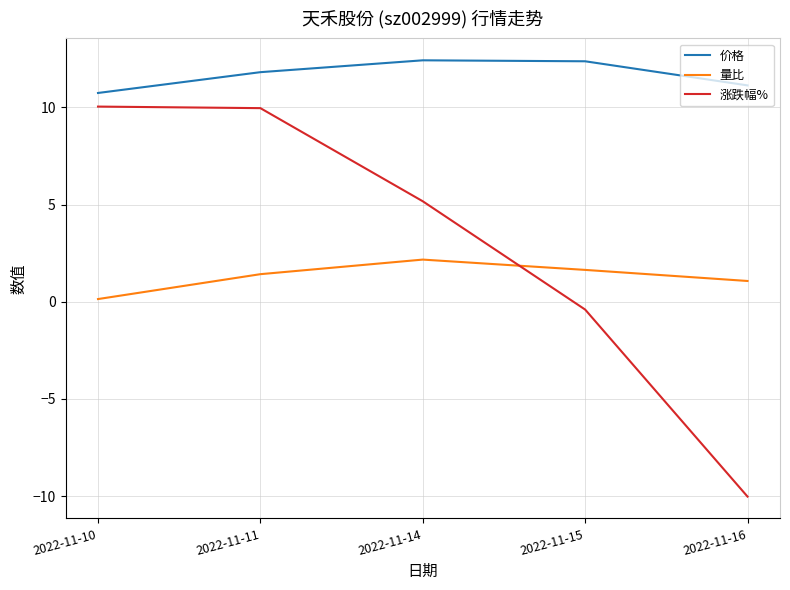

What is the difference between the 量比 values at 2022-11-10 and 2022-11-15?

1.5